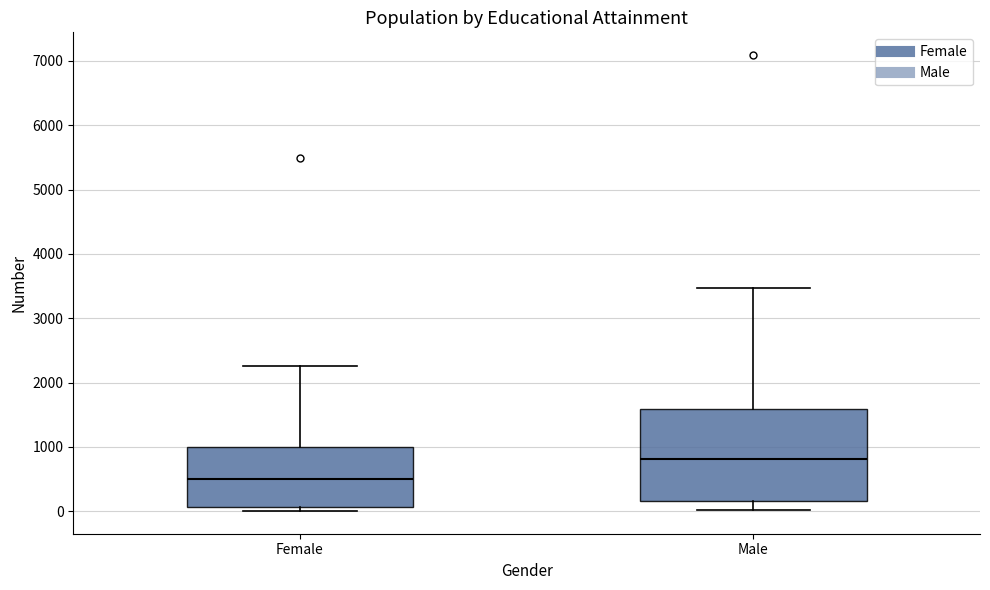

Which box's median line is the lowest?

Female